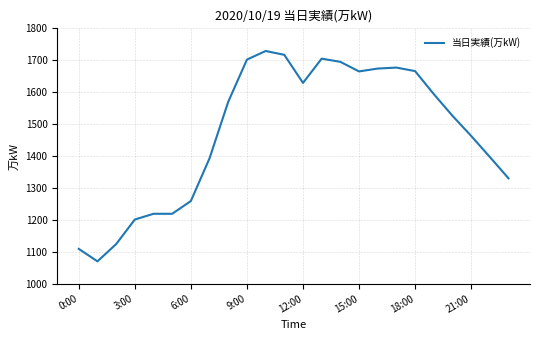

What is the difference between the maximum and minimum values?

659